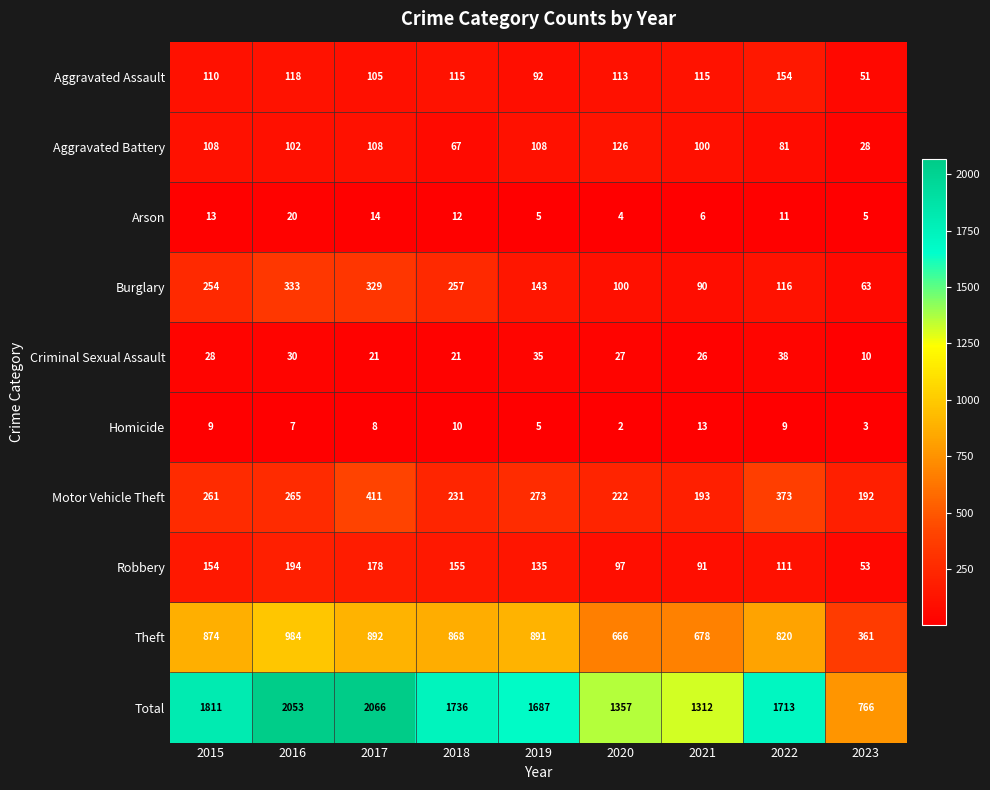

Where does the Total series first go above 1713?

2015